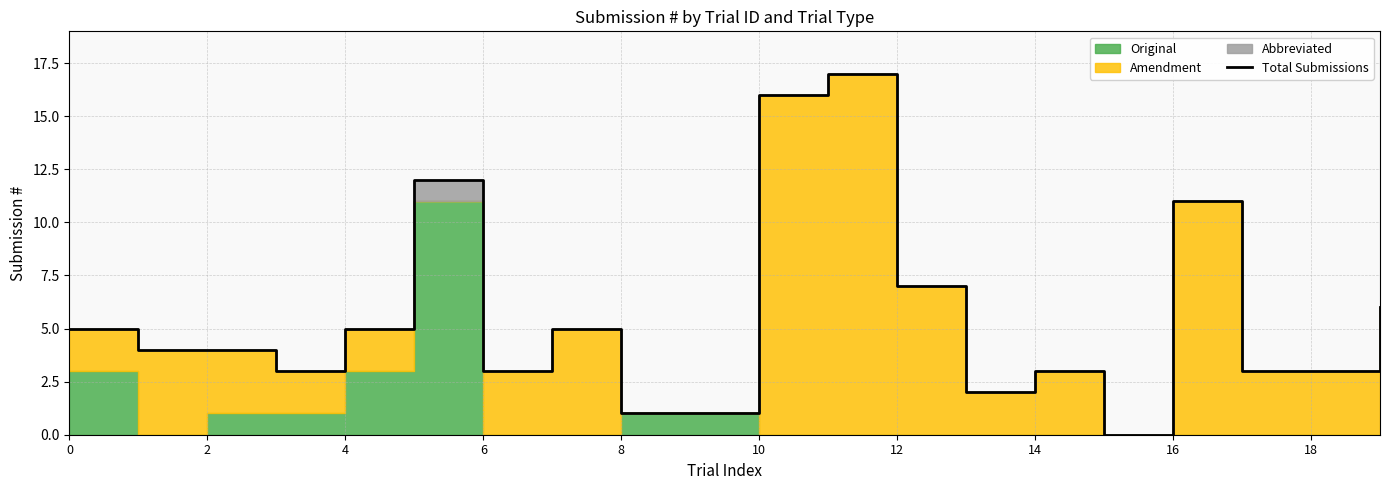

What is the difference between the maximum and minimum values?

17